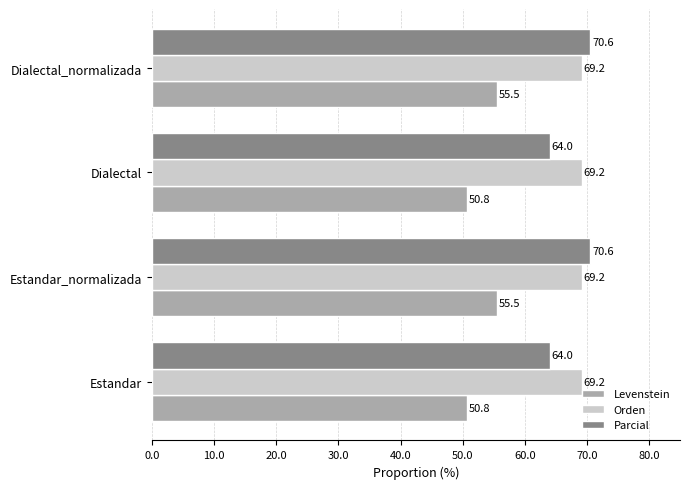

List the series in order of their peak value, highest first.

Parcial, Orden, Levenstein